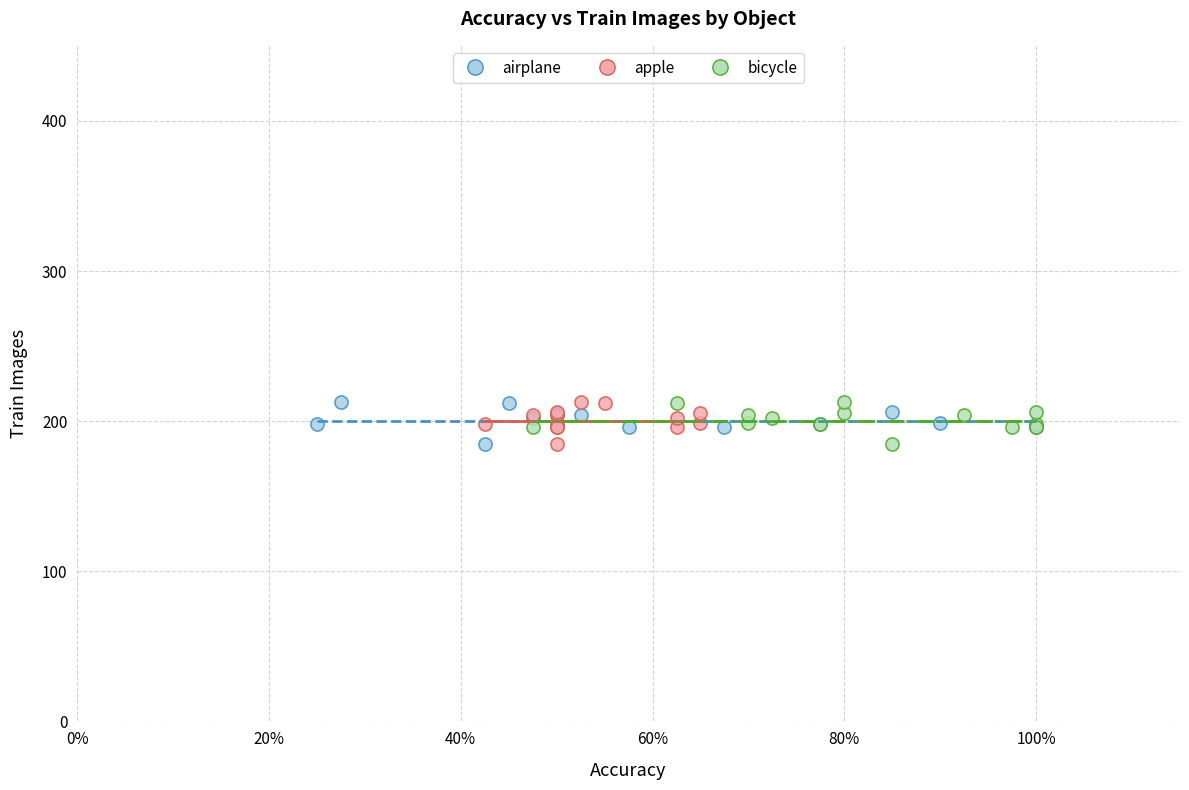

What are all the series names shown in the legend?

airplane, apple, bicycle